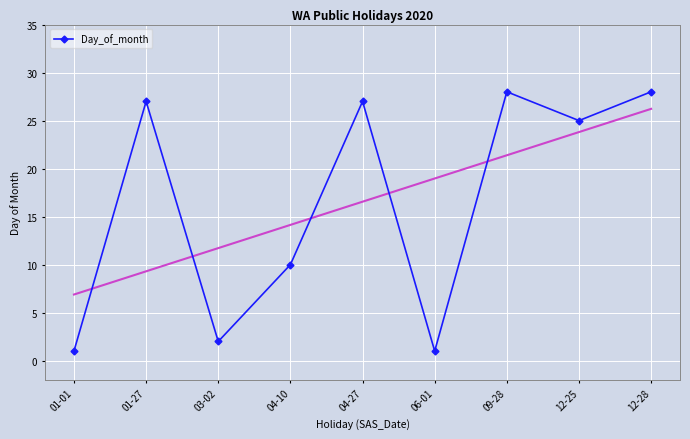

True or false: there are more than 1 points higher than both neighbors.

True